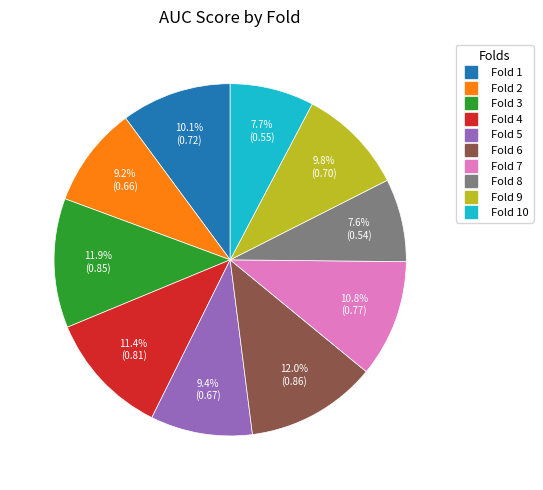

Is there a majority slice in this chart?

No